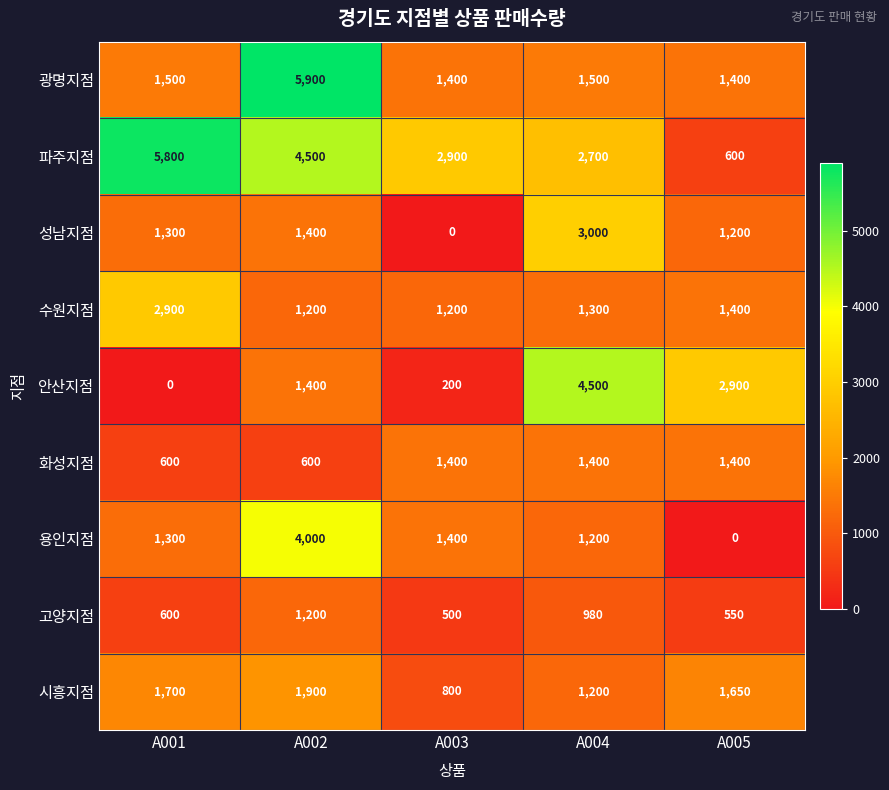

At which category does the chart reach its peak across all series?

A002